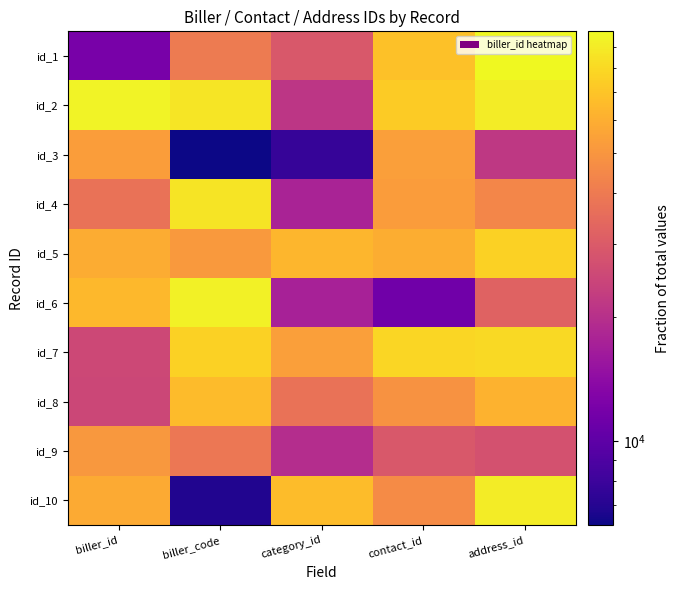

At biller_id, list the series in order from largest to smallest.

id_2, id_6, id_5, id_10, id_3, id_9, id_4, id_7, id_8, id_1